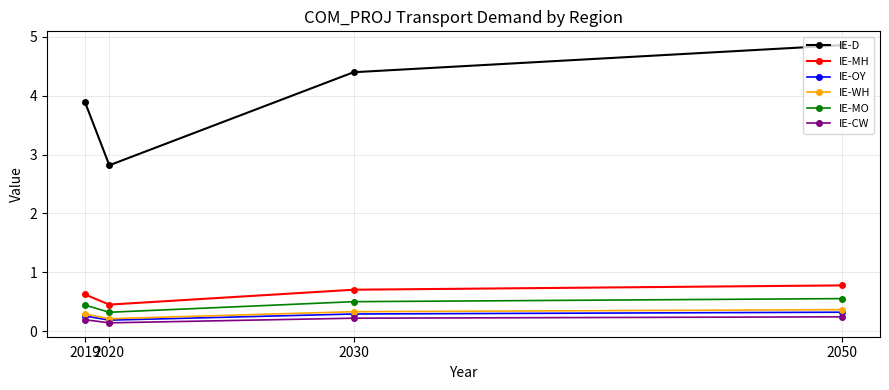

Which category has the lowest value across all series?

2020